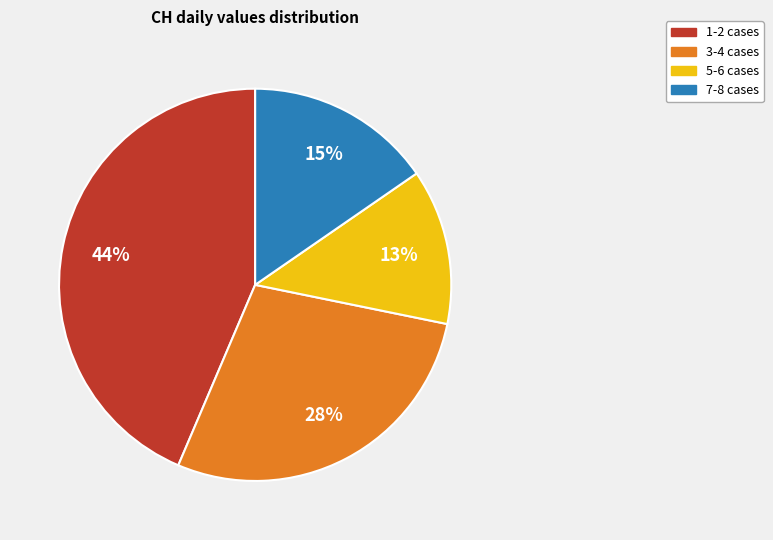

Which slice is the largest?

1-2 cases